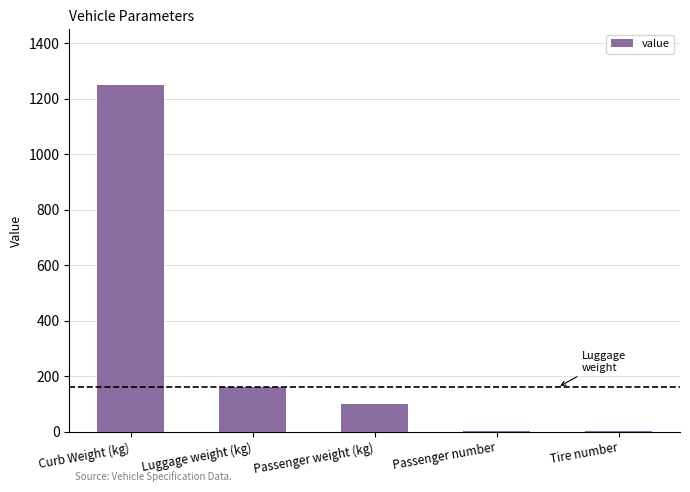

The value at Tire number is 4. True or false?

True